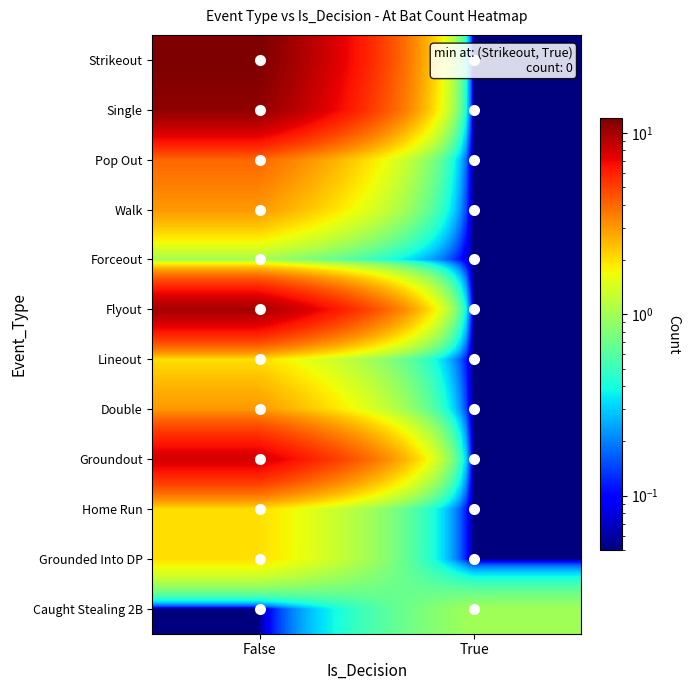

At which category is the sum across all series the highest?

False